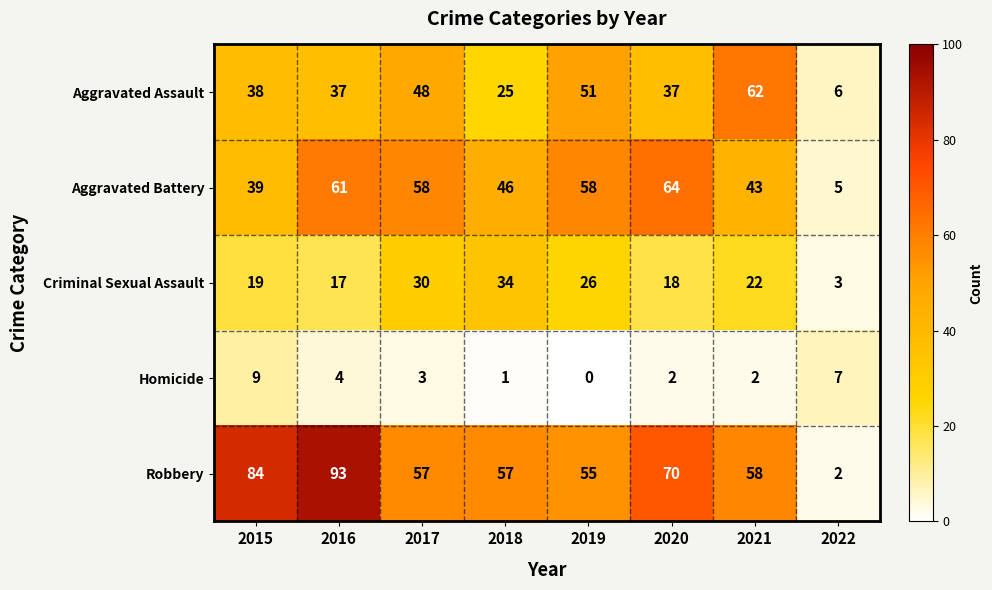

What is the maximum value shown in the chart?

93